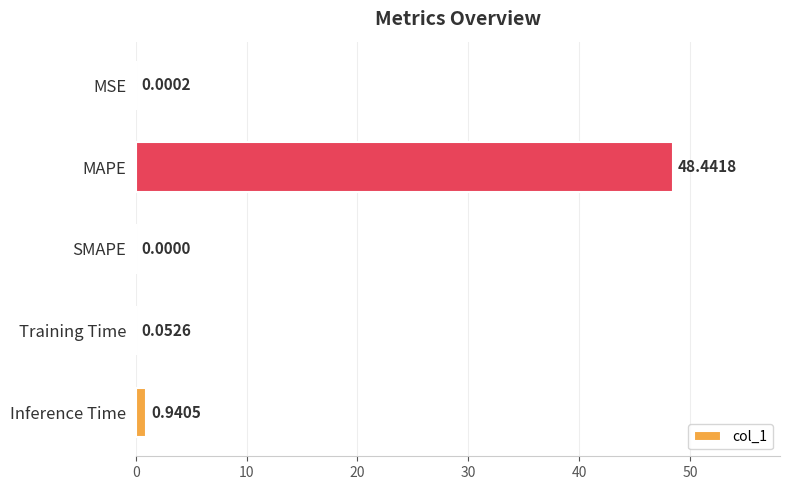

How many data points are above 0?

4